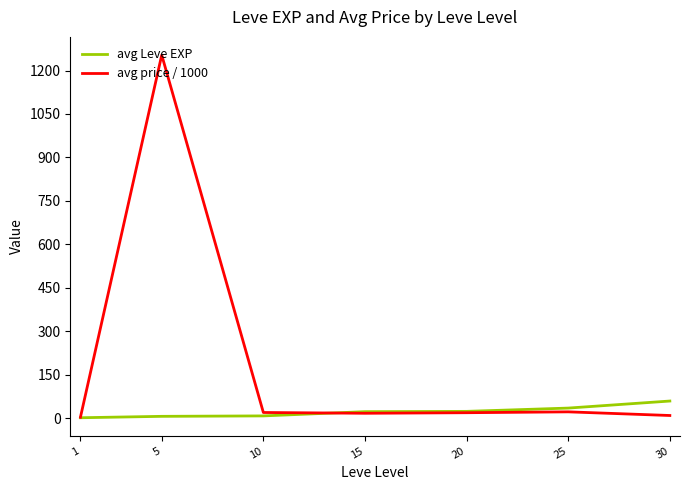

Which series has the largest total across all categories?

avg price / 1000